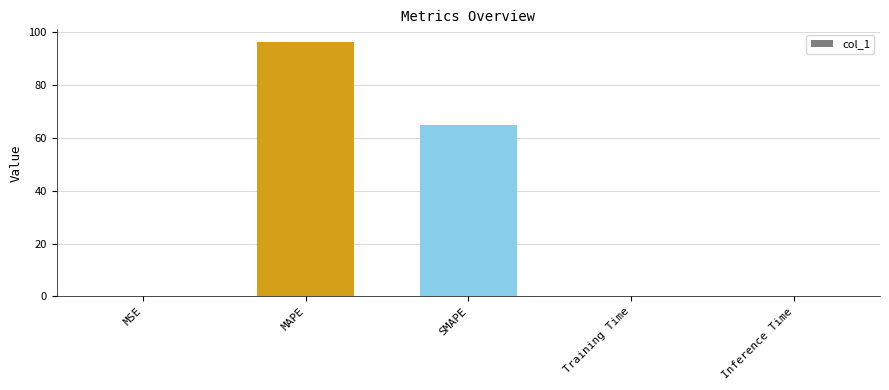

What is the sum of all values?

161.4